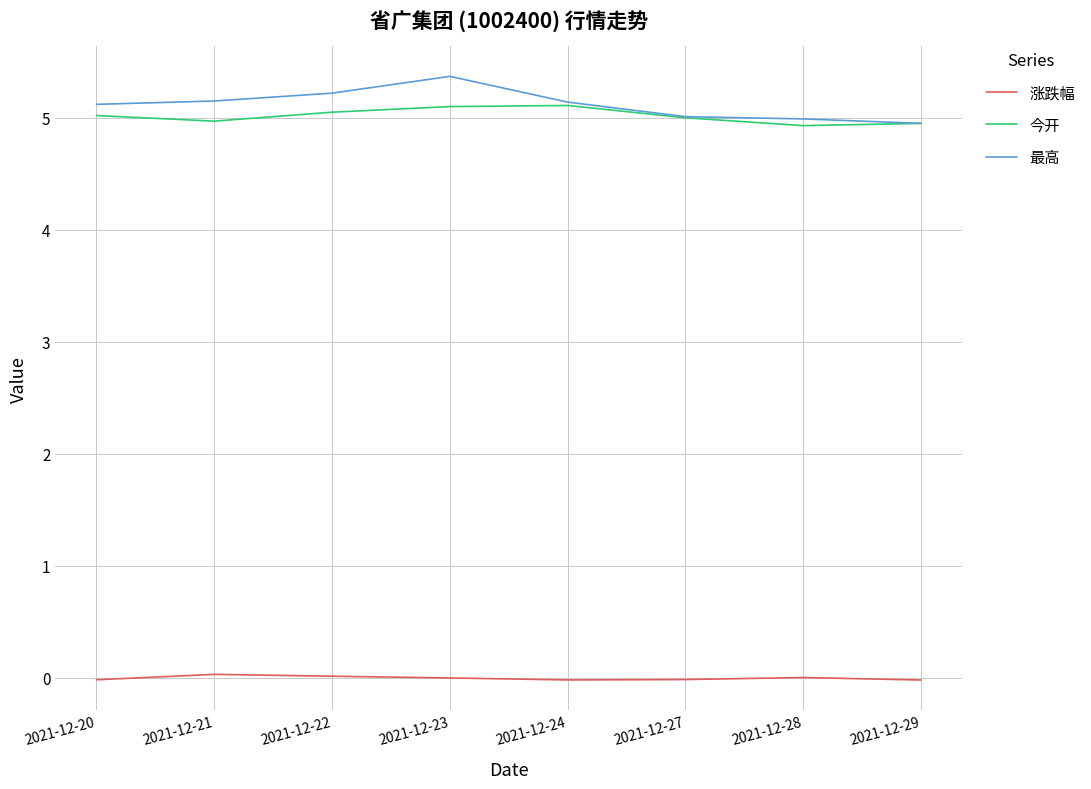

What is the maximum value shown in the chart?

5.4